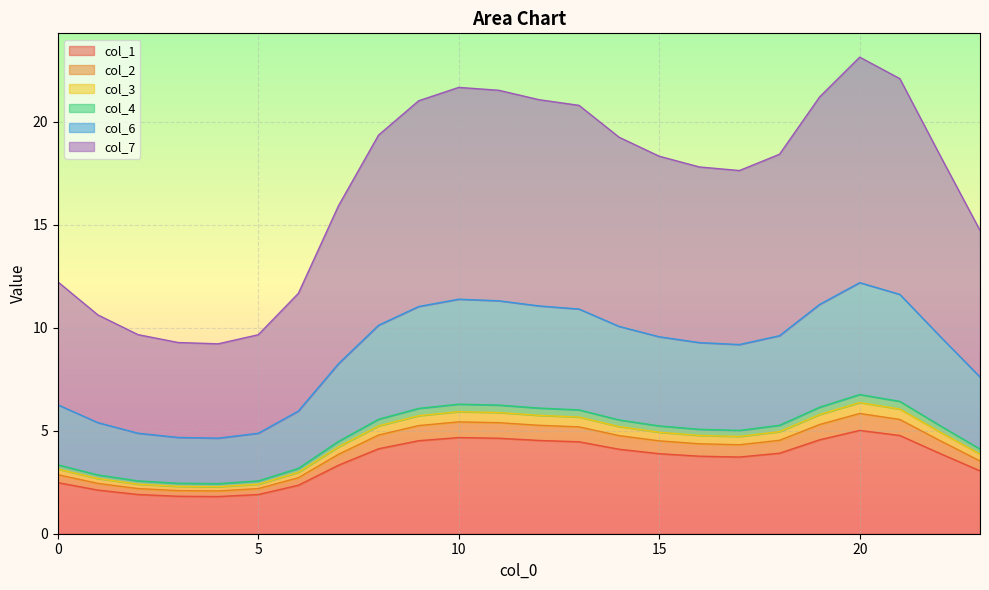

Does the chart display data point markers on the line(s)?

No